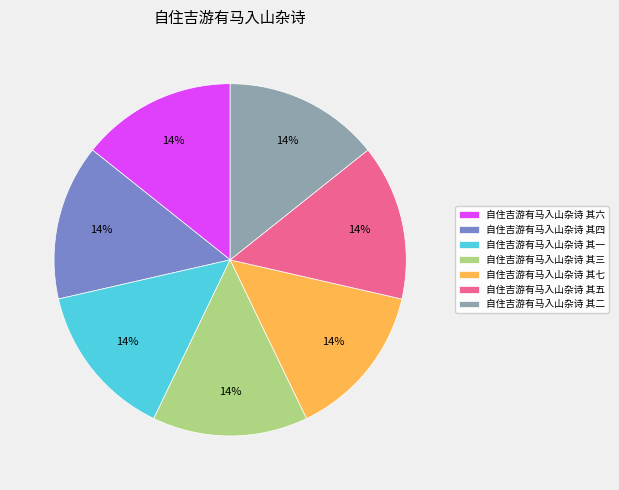

Is the sum of 自住吉游有马入山杂诗 其五 and 自住吉游有马入山杂诗 其七 greater than half?

No